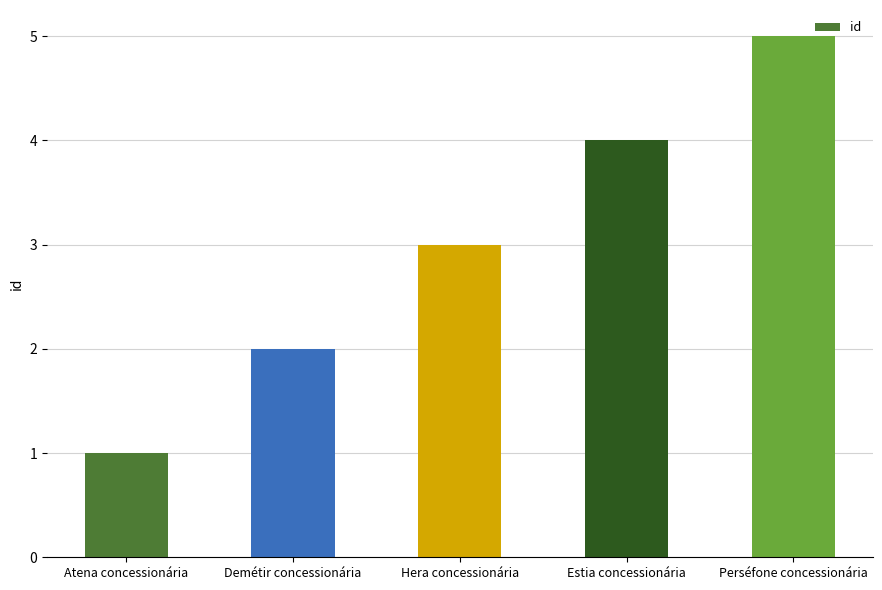

Approximately how many times larger is the value at Demétir concessionária compared to Hera concessionária?

0.7